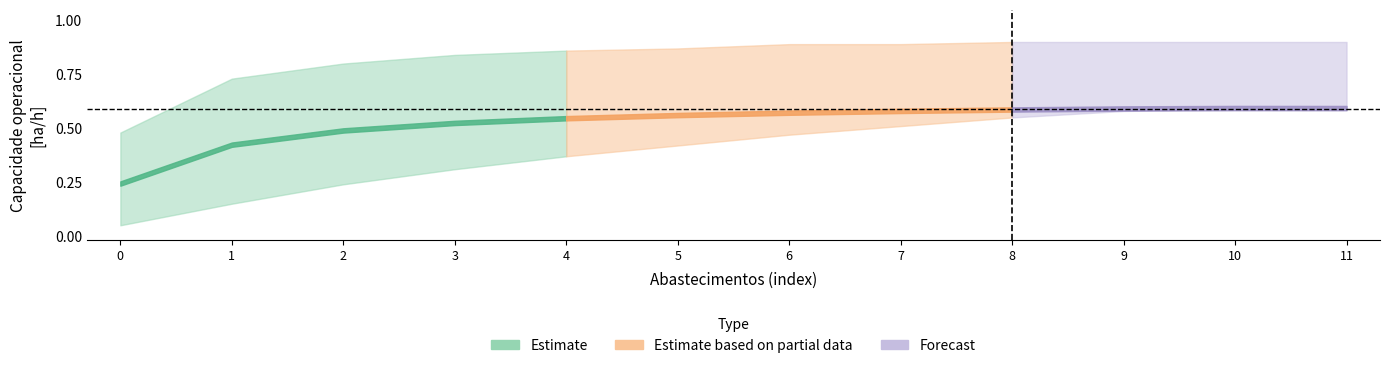

What is the total value across all series at 6?

1.9